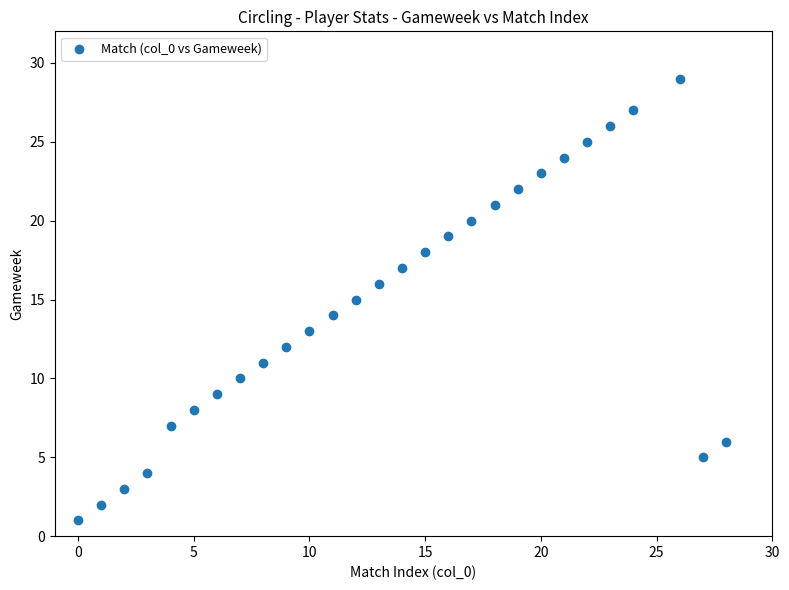

What is the range of Y values (max minus min)?

28